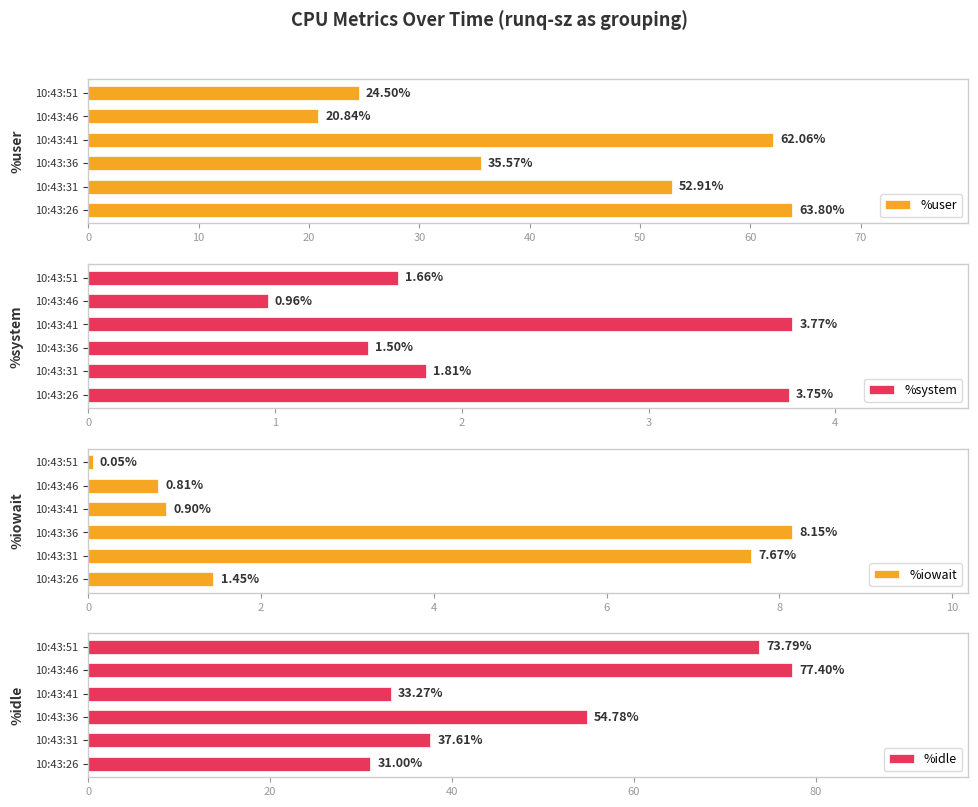

What is the difference between the maximum and minimum values in the %user series?

43.0